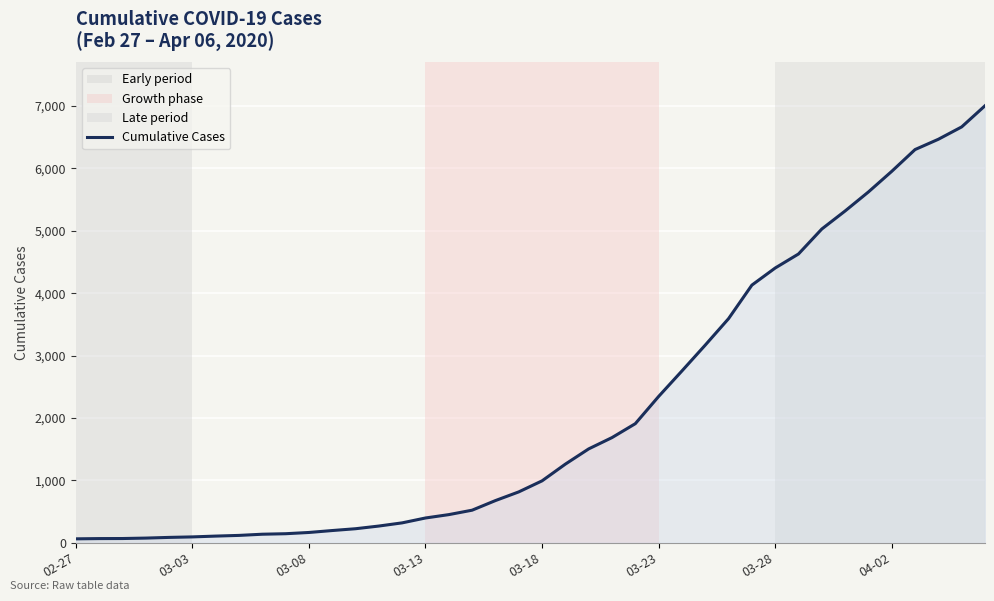

What is the sum of all values?

85740